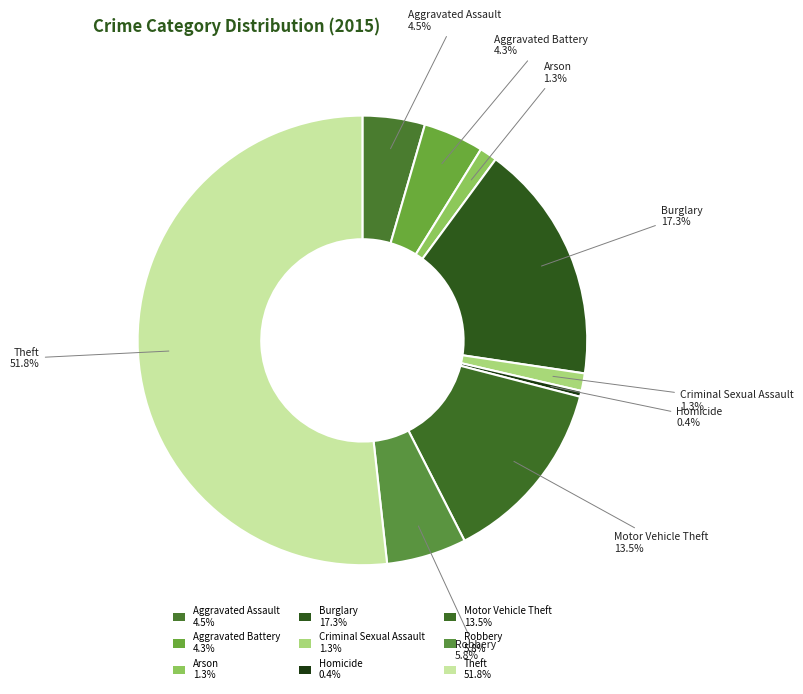

How many segments does this pie chart have?

9